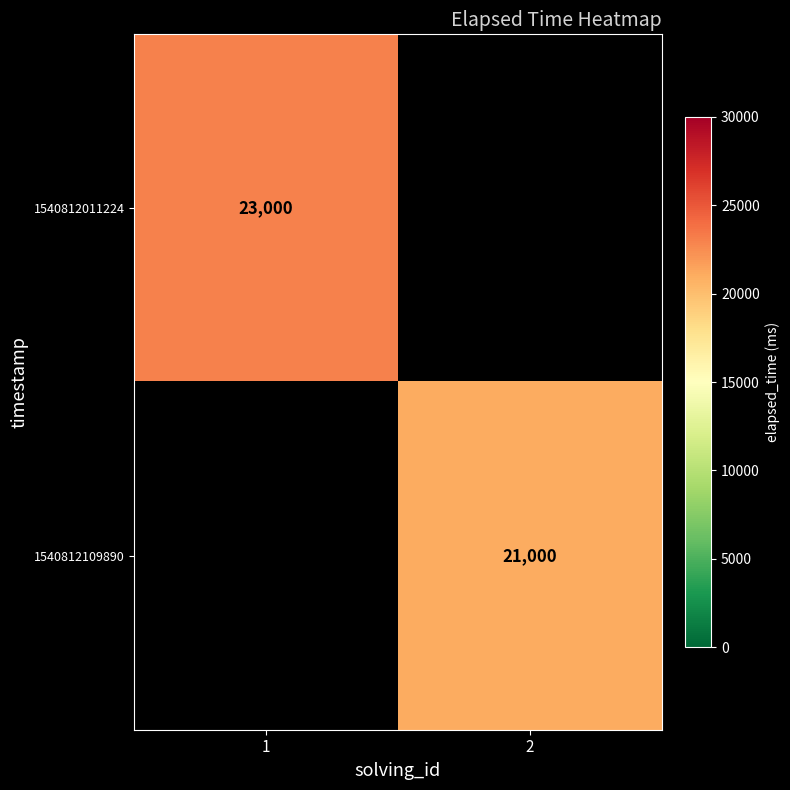

Is the value of 1540812109890 at 2 greater than the value of 1540812011224 at 1?

No